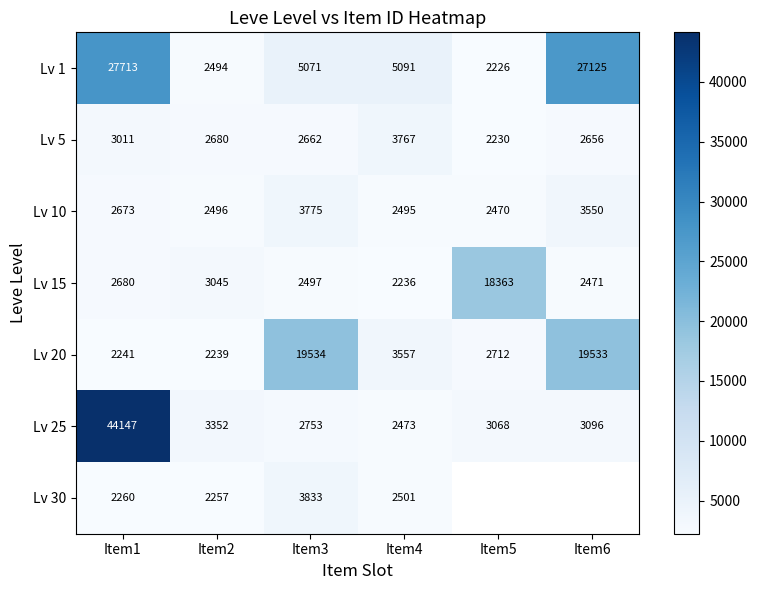

How many data points in Lv 5 are less than 2680?

3